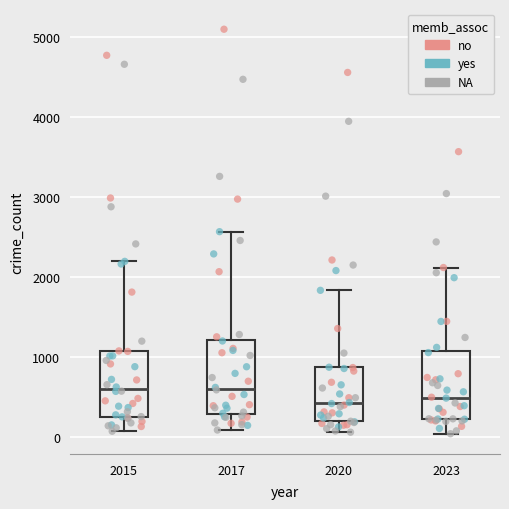

Reading left to right, read every box against the y-axis: the position of its median line, the range the box covers, and the ends of its whiskers. The values are not printed on the chart, so give them approximately, as read against the axis.

2015: median 600, box 300 to 1100, whiskers 100 to 2200
2017: median 600, box 300 to 1200, whiskers 100 to 2600
2020: median 400, box 200 to 900, whiskers 100 to 1800
2023: median 500, box 200 to 1100, whiskers 0 to 2100